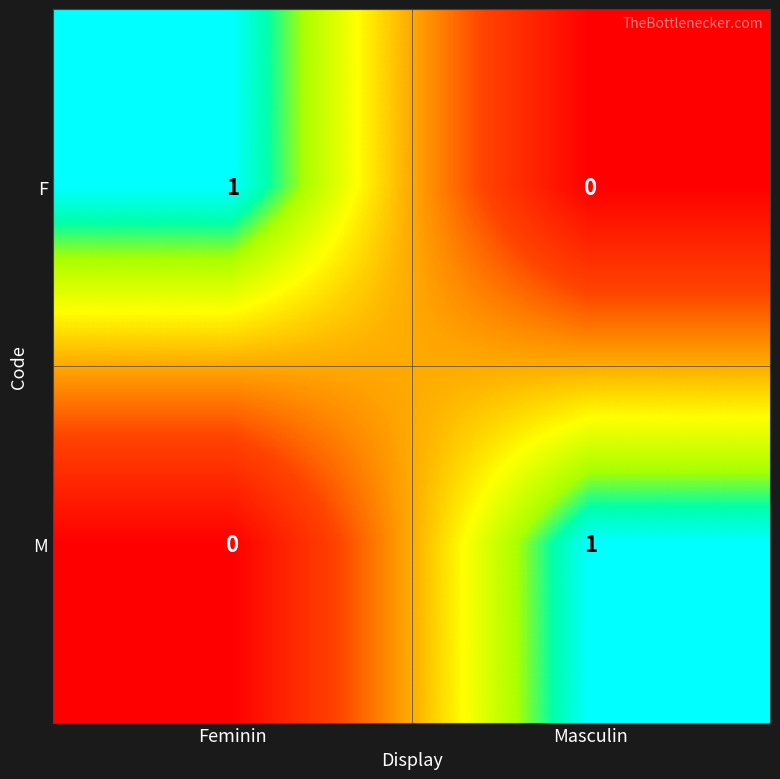

Reading right to left, list all the values displayed in this chart.

F: 0	1
M: 1	0